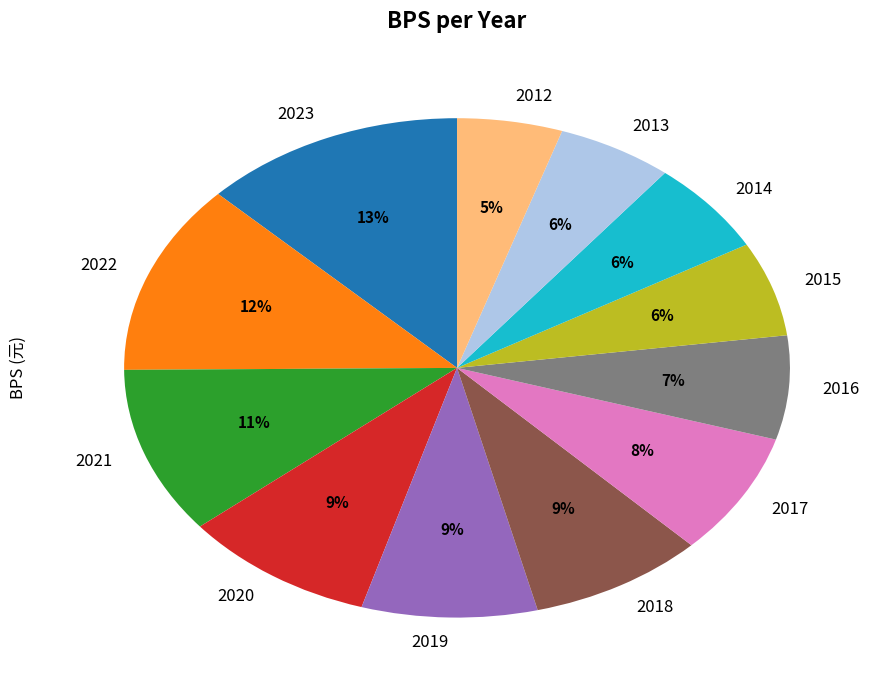

To the nearest percent, what is the difference between the largest and smallest slice percentages?

8%